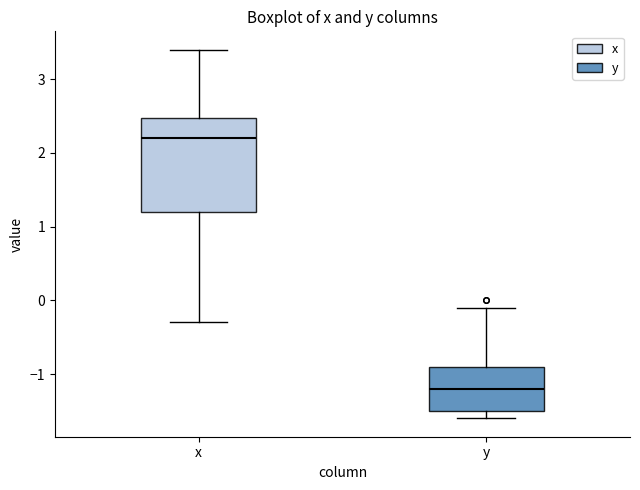

Reading left to right, read every box against the y-axis: the position of its median line, the range the box covers, and the ends of its whiskers. The values are not printed on the chart, so give them approximately, as read against the axis.

x: median 2.2, box 1.2 to 2.5, whiskers -0.3 to 3.4
y: median -1.2, box -1.5 to -0.9, whiskers -1.6 to -0.1